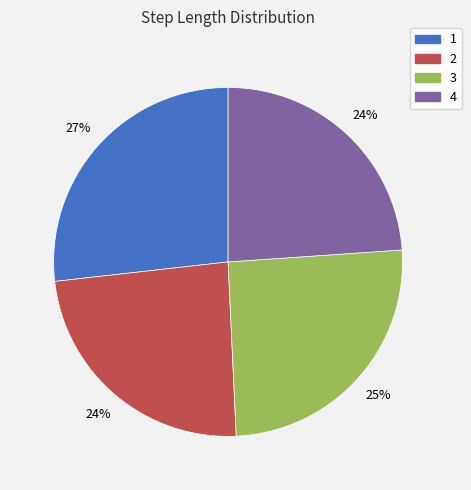

True or false: 4 accounts for 24% of the total.

True